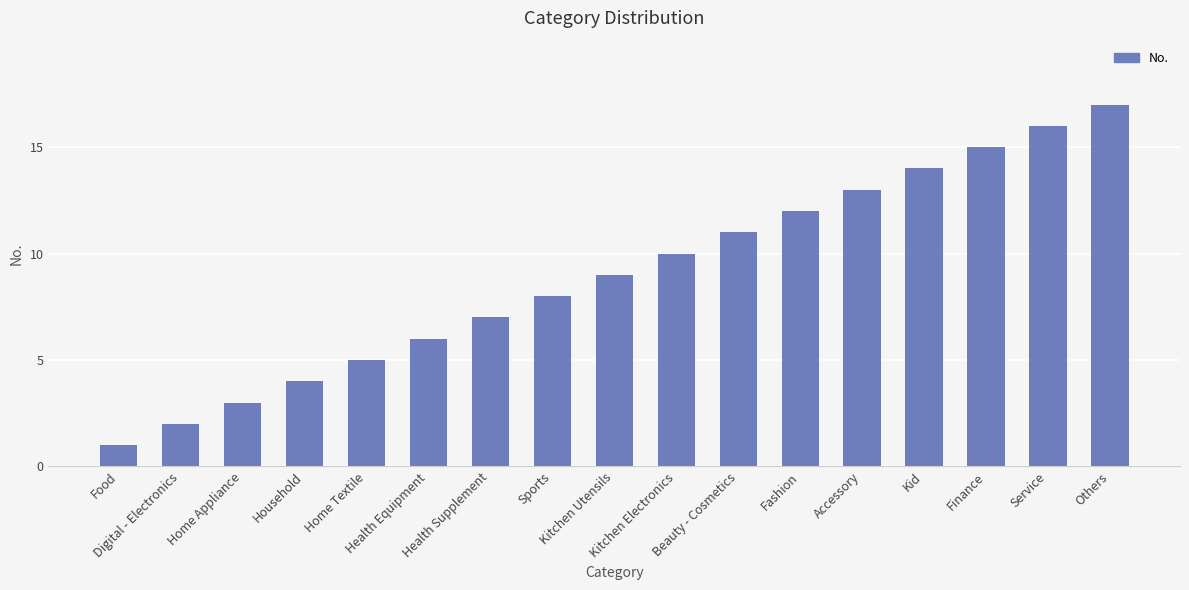

What is the greatest value displayed?

17